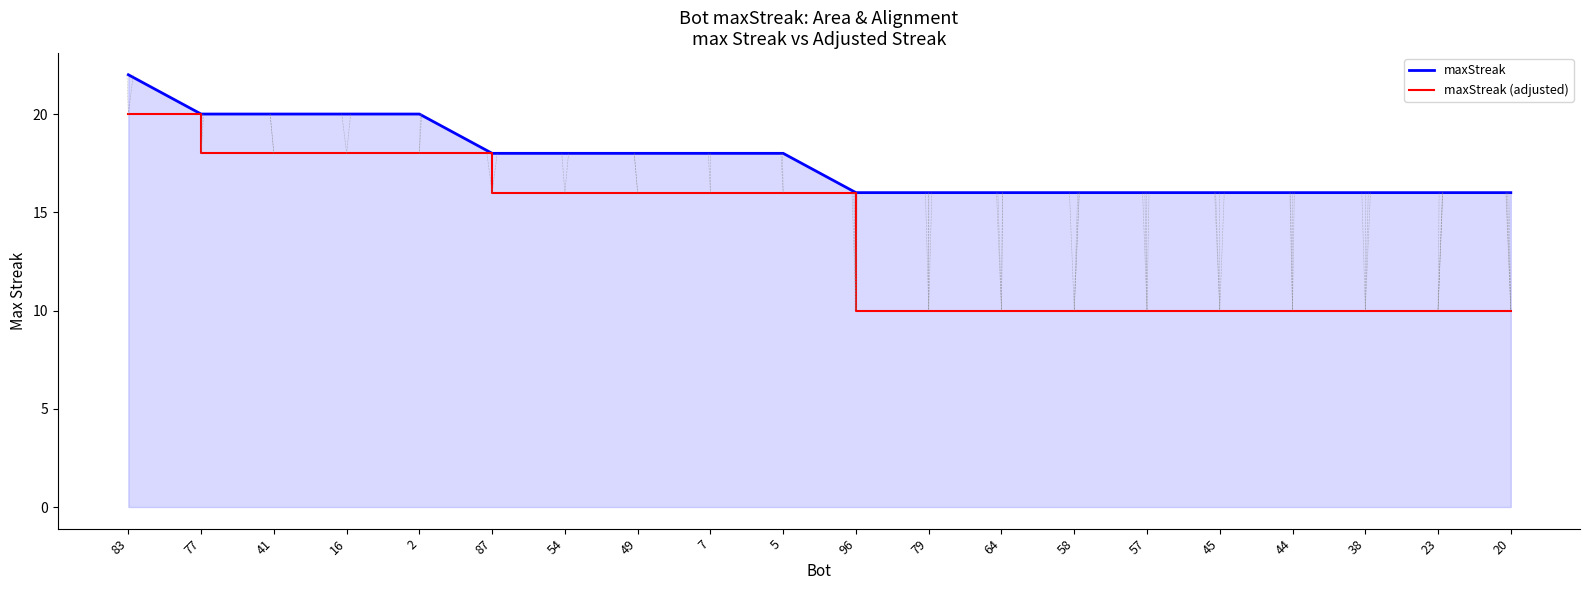

Which category has the highest value across all series?

83